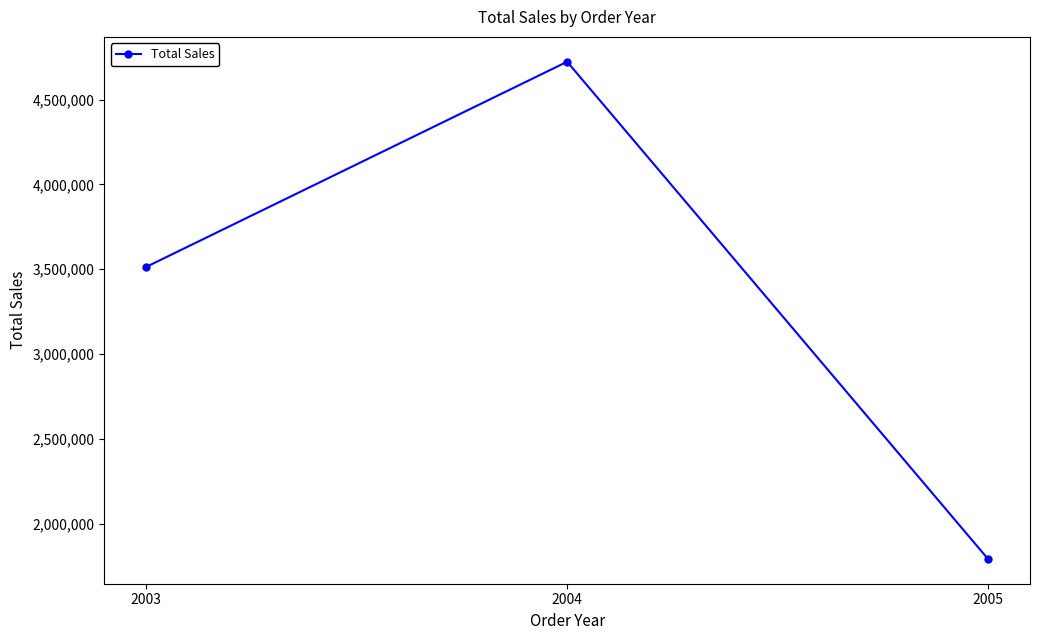

Reading left to right, what are all the values shown in this chart?

2003=3514213.6	2004=4724162.6	2005=1791486.7